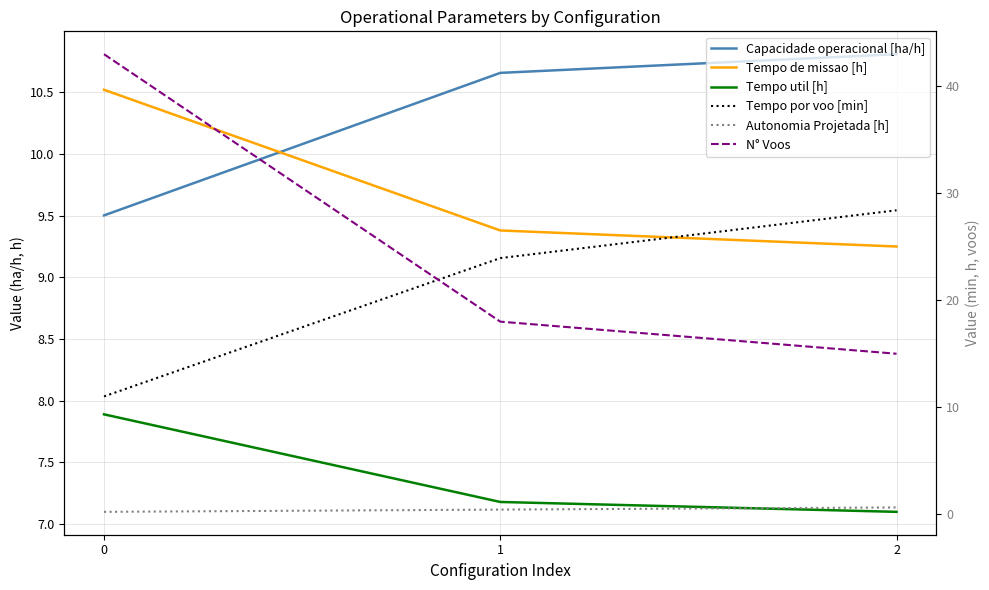

Count the number of categories in the chart.

3